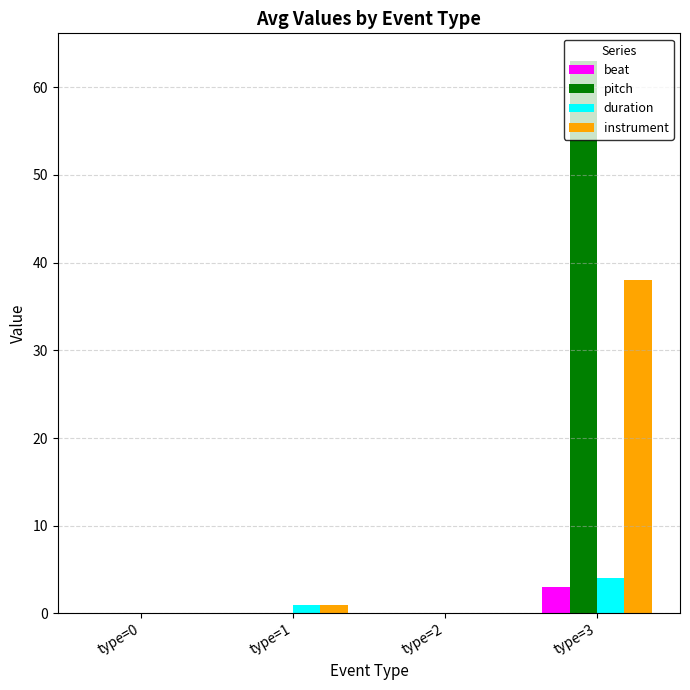

Which series has the largest range (max minus min)?

pitch